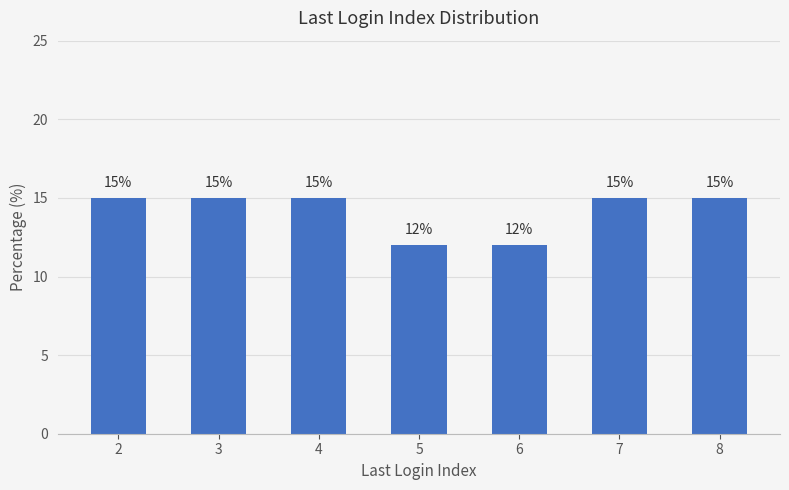

True or false: the data shows 7 at 6.

False